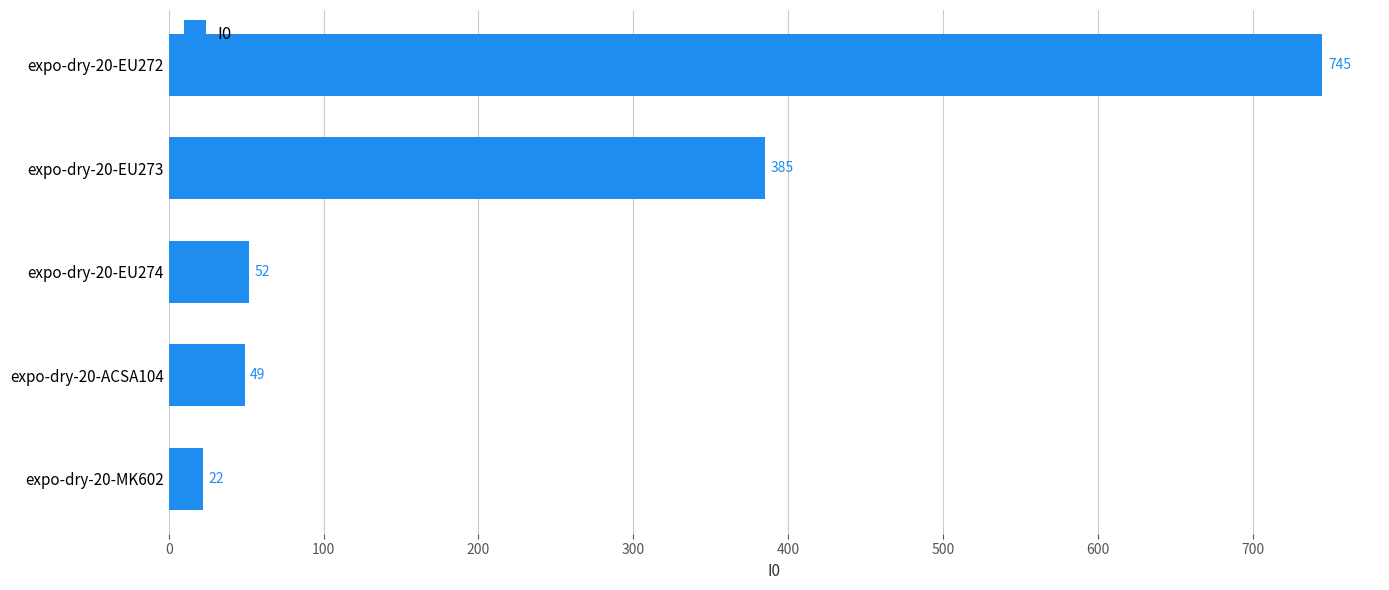

The chart shows a value of 745 at expo-dry-20-EU272. True or false?

True